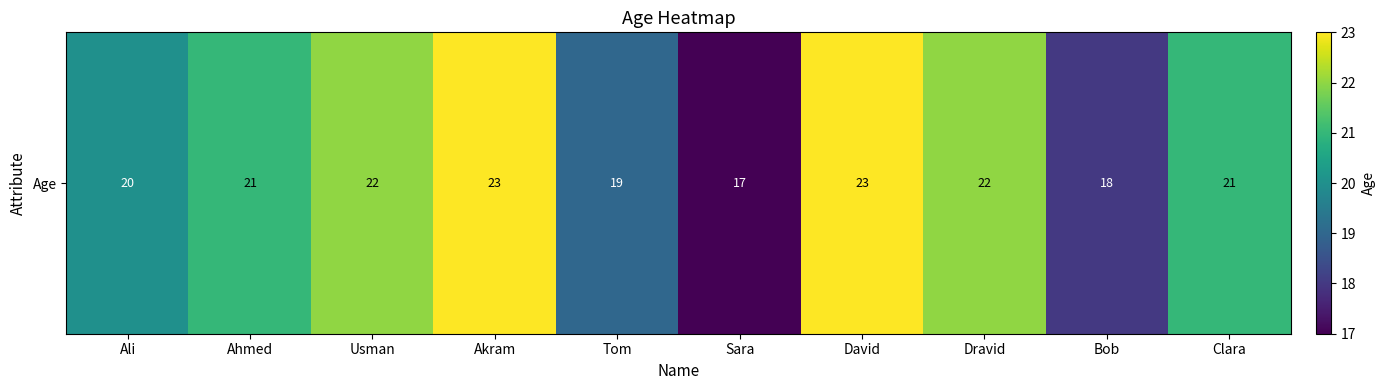

List the labels in order of value, largest first.

Akram, David, Usman, Dravid, Ahmed, Clara, Ali, Tom, Bob, Sara